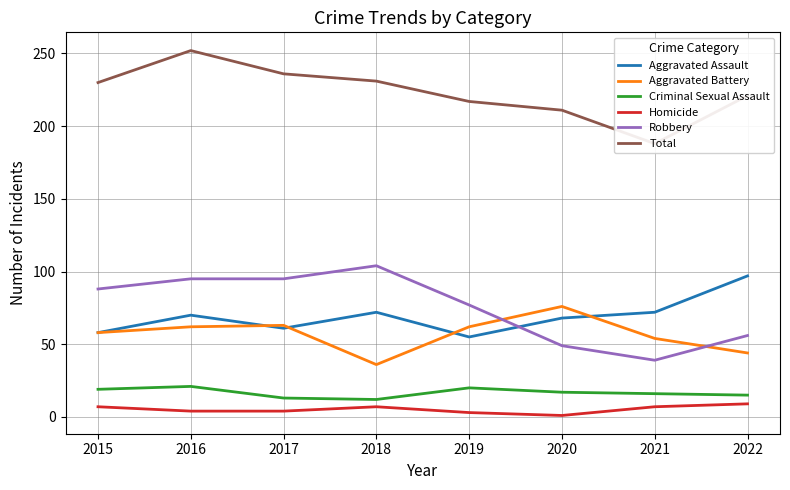

True or false: Criminal Sexual Assault has a value of 15 at 2022.

True